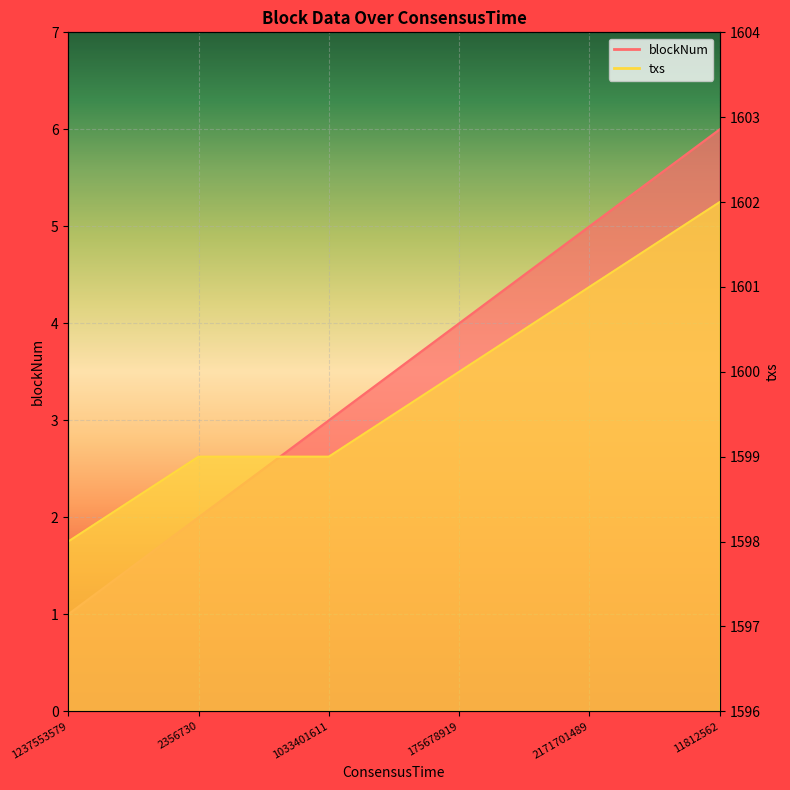

Is it true that blockNum equals 2 at 2356730?

True